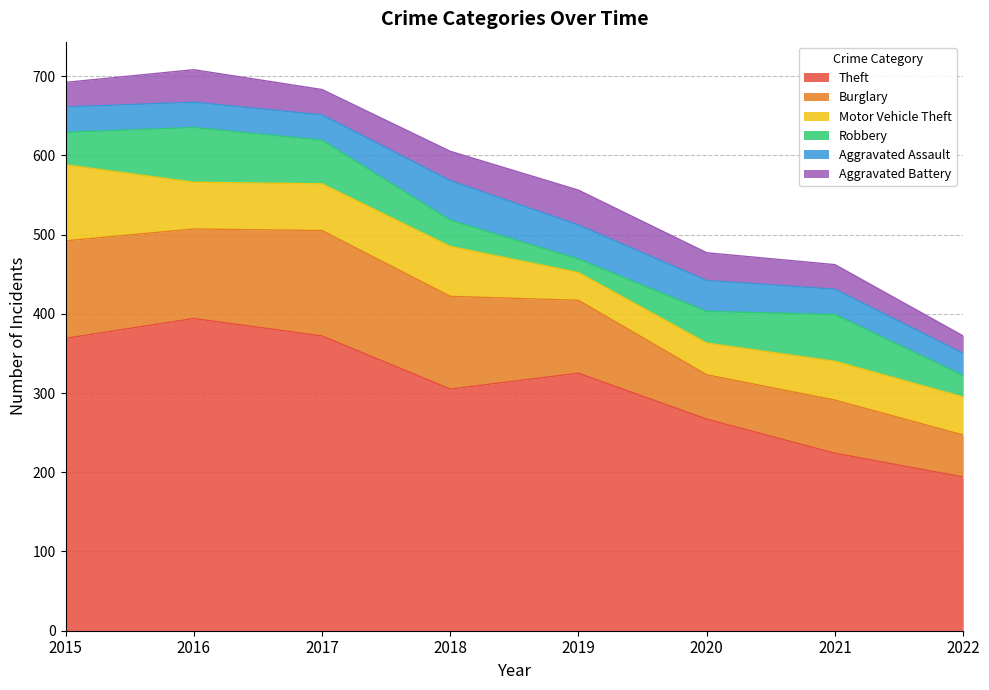

What is the difference between the second highest and second lowest values in the Theft series?

148